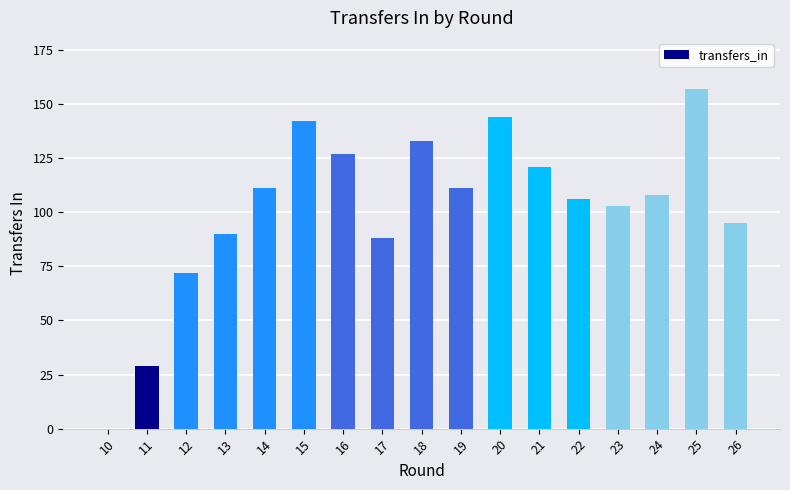

How many values are above zero?

16